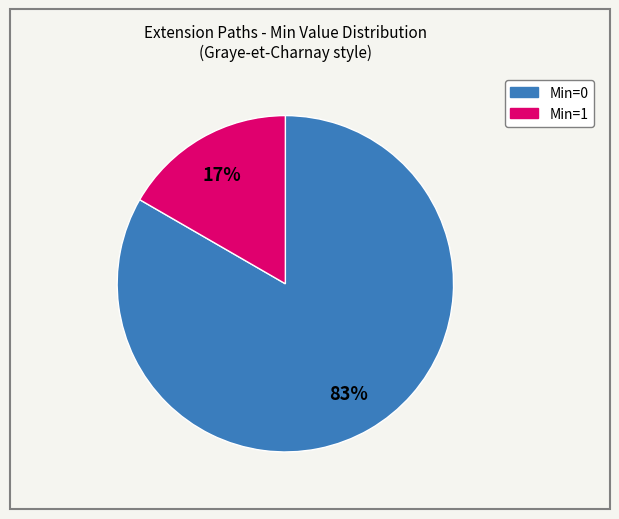

To the nearest percent, what is the average slice percentage?

50%